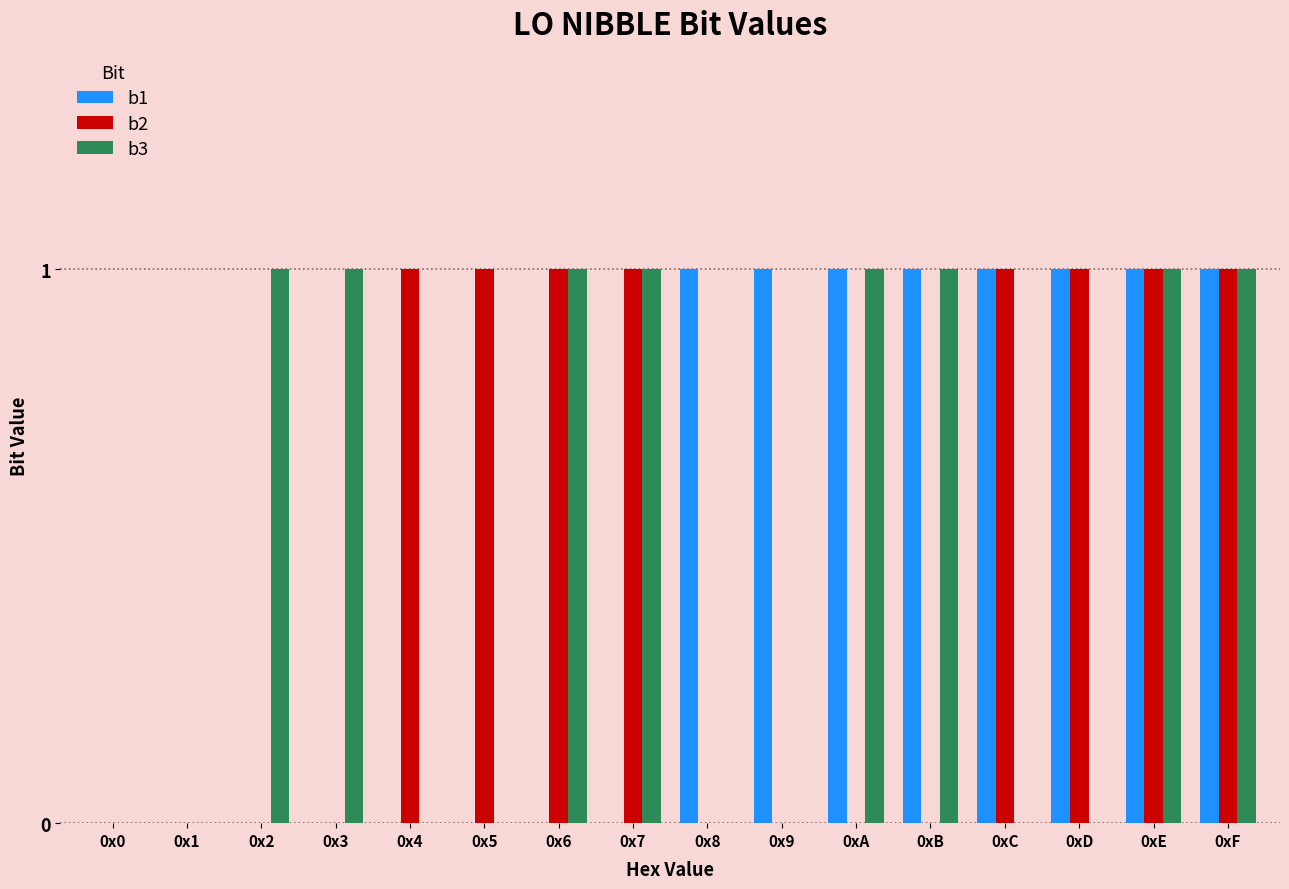

True or false: b3 has a value of 0 at 0xB.

False